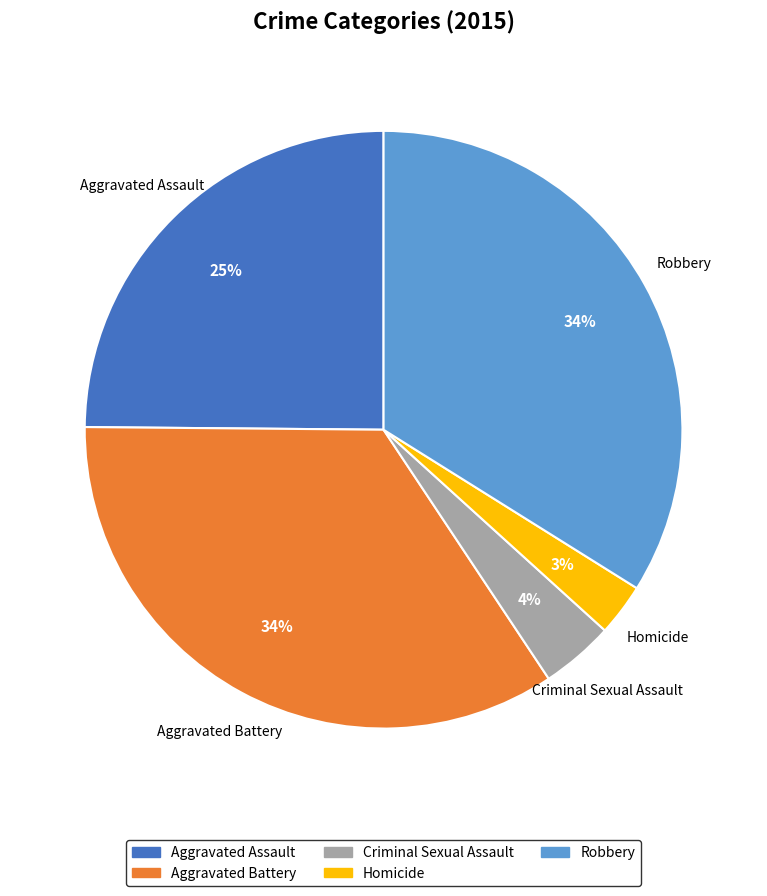

To the nearest percent, what is the combined percentage of Aggravated Assault and Aggravated Battery?

59%